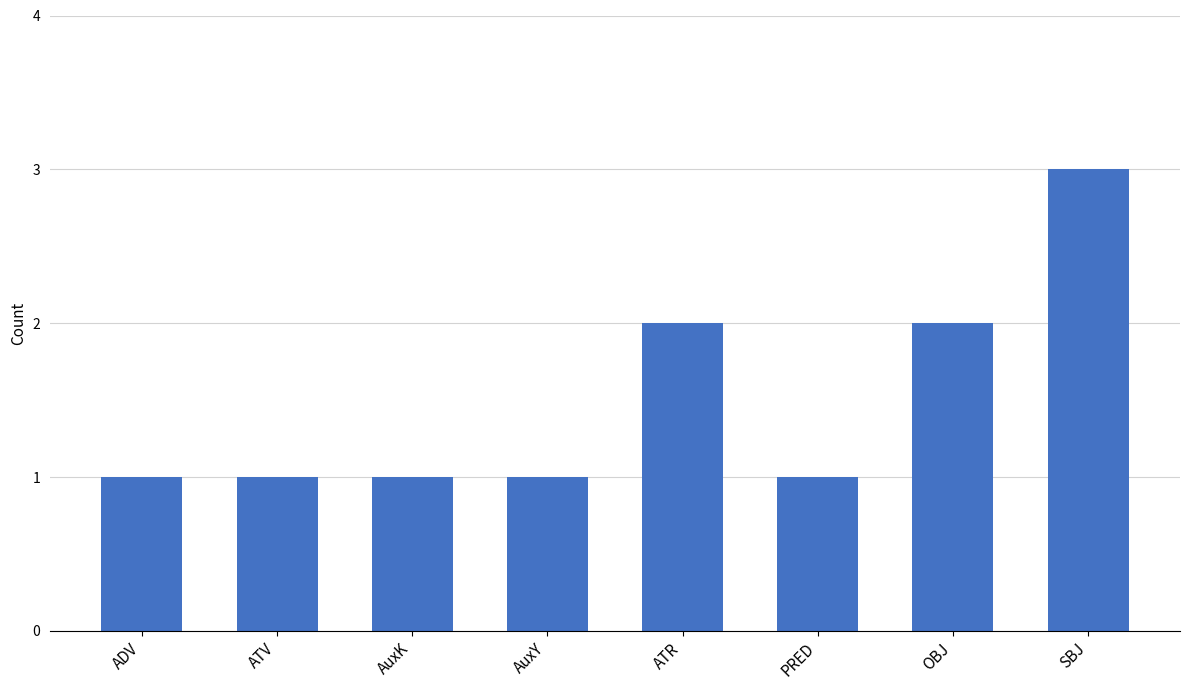

What is the maximum value shown in the chart?

3